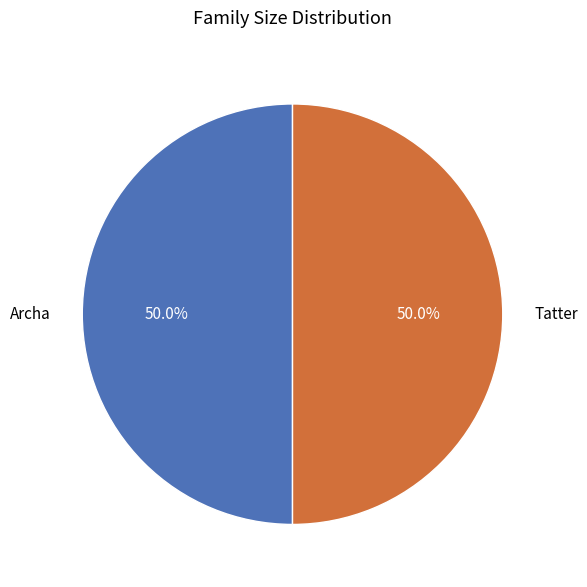

Is the sum of Tatter and Archa greater than half?

Yes